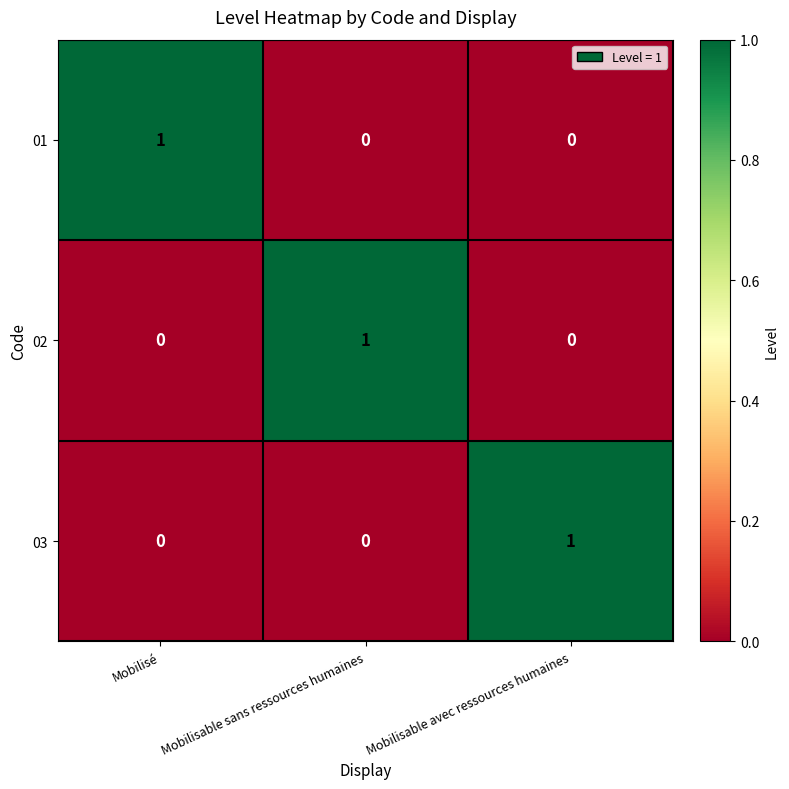

Is it true that 01 equals 0 at Mobilisable avec ressources humaines?

True